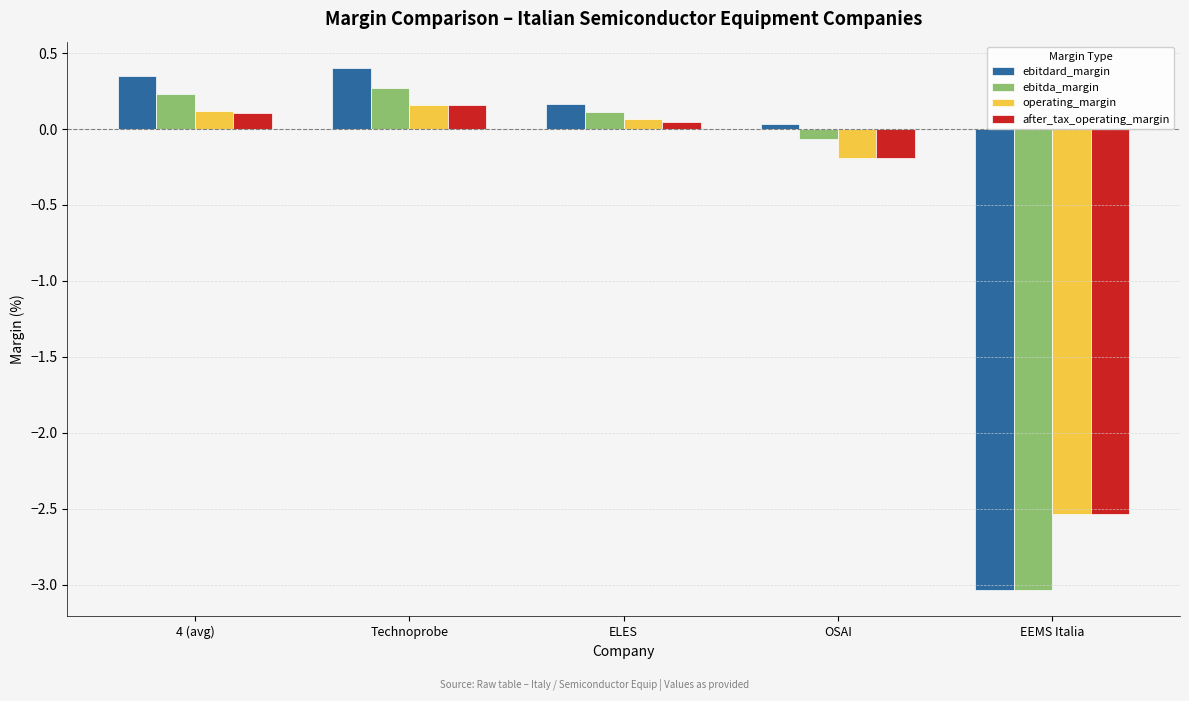

True or false: ebitdard_margin has a value of 0.4 at Technoprobe.

True